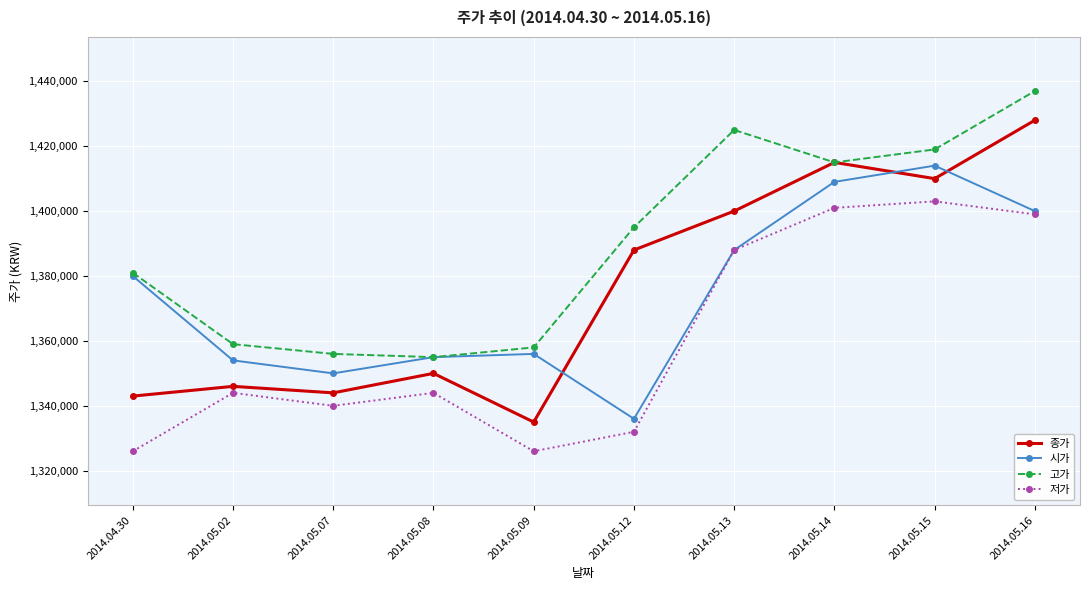

Is the value of 저가 at 2014.05.14 greater than the value of 시가 at 2014.05.09?

Yes